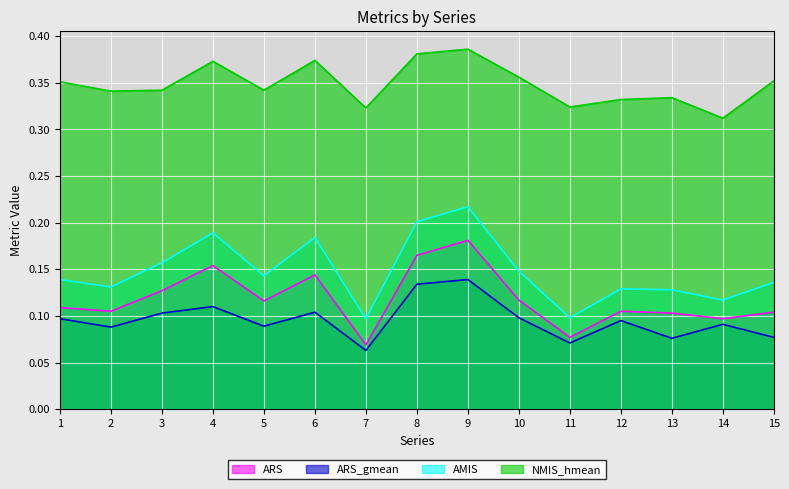

Where is the first local maximum for NMIS_hmean?

4